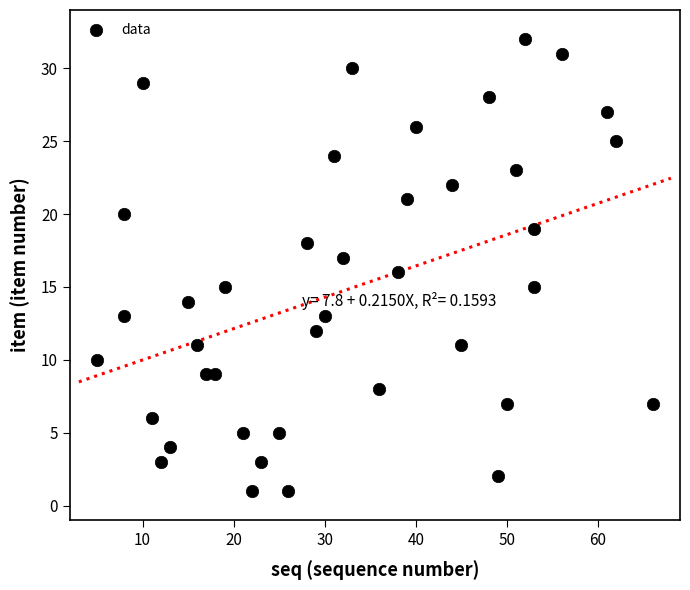

What is the range of Y values (max minus min)?

31